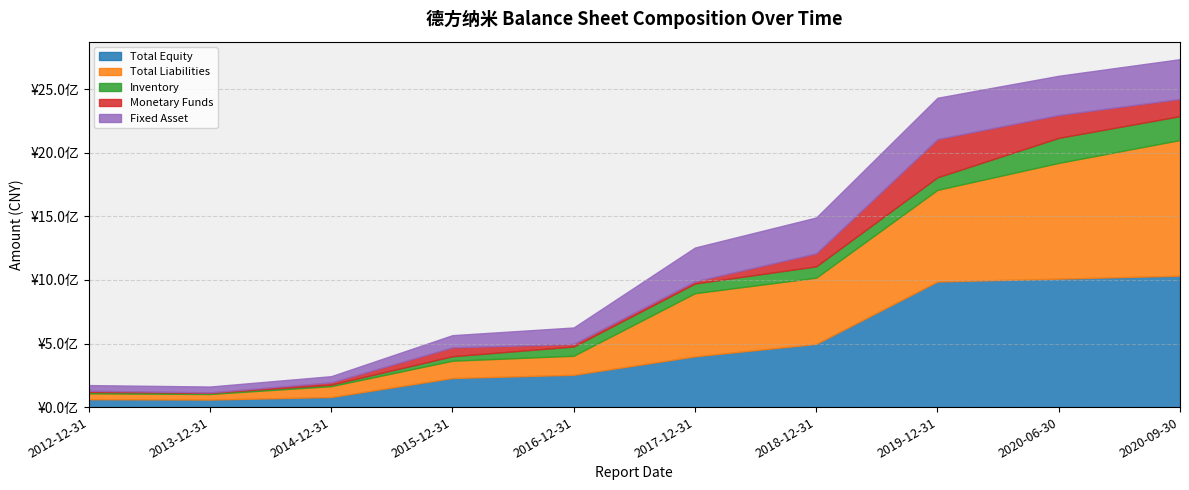

What is the greatest value displayed?

1067528412.2